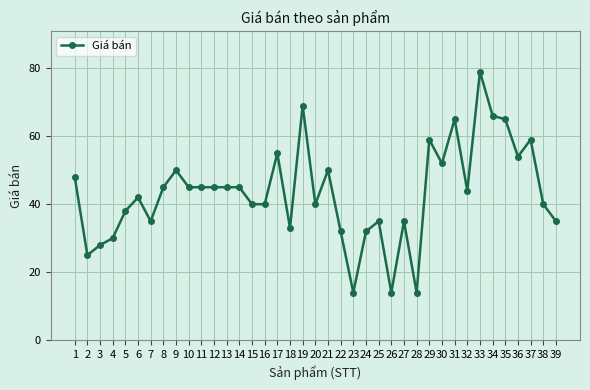

What is the difference between the maximum and minimum values?

65